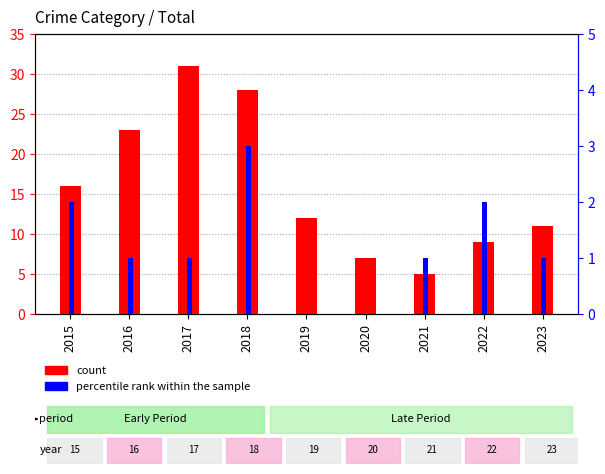

Where does the percentile rank within the sample series first go above 1?

2015